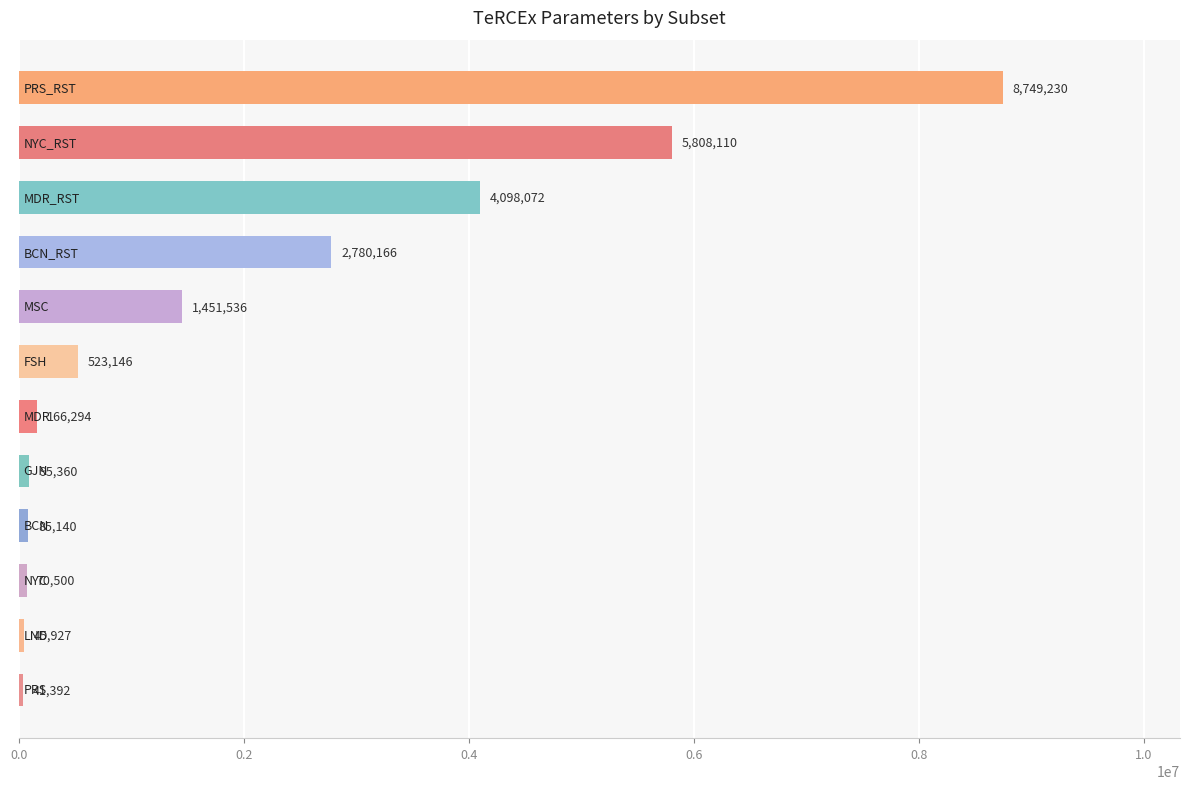

What is the greatest value displayed?

8749230